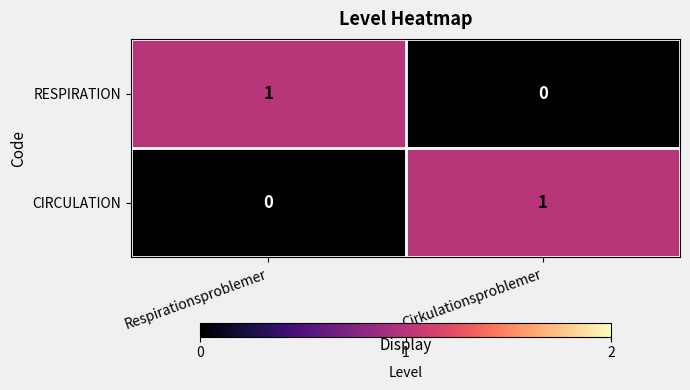

Reading right to left, extract all data points from this chart.

RESPIRATION: 0	1
CIRCULATION: 1	0